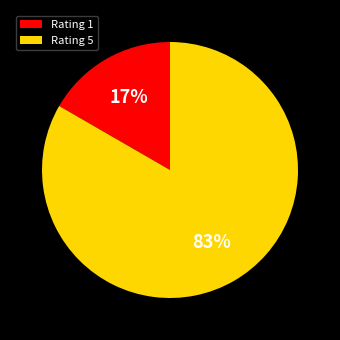

Is there any slice that represents more than half of the pie?

Yes